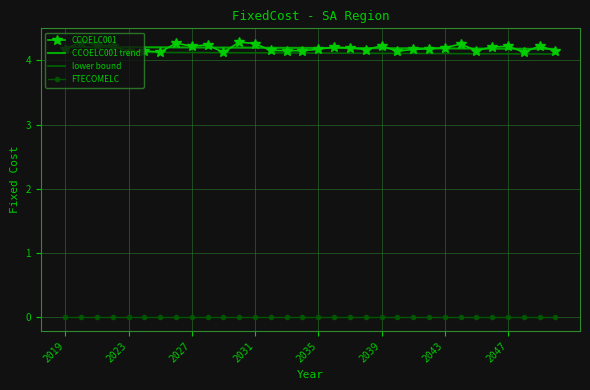

Which series has the largest range (max minus min)?

CCOELC001